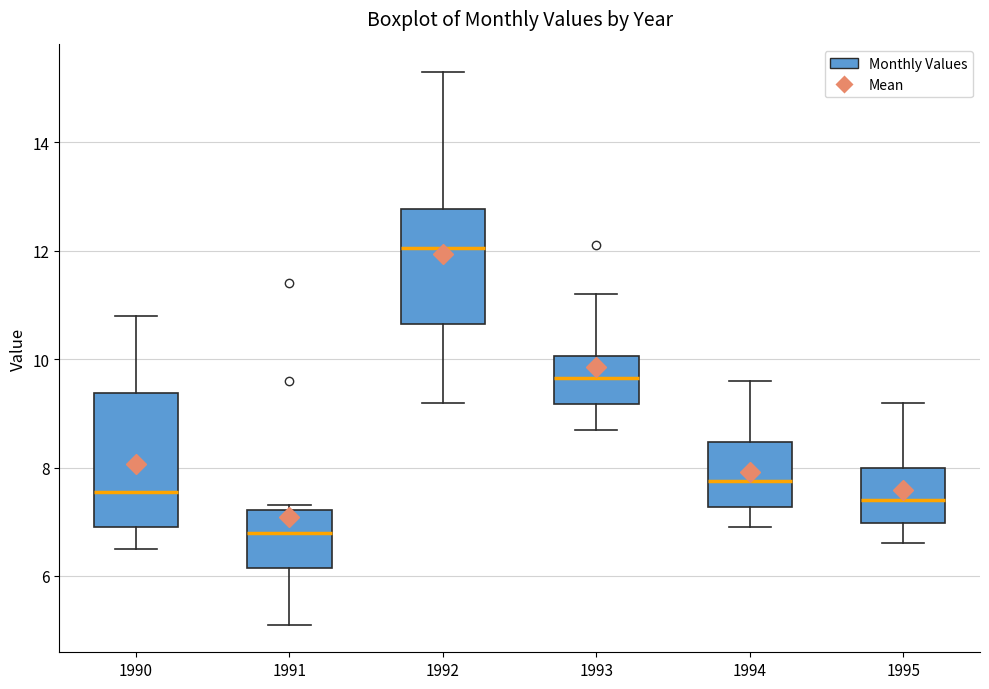

Which box has the lowest median line?

1991